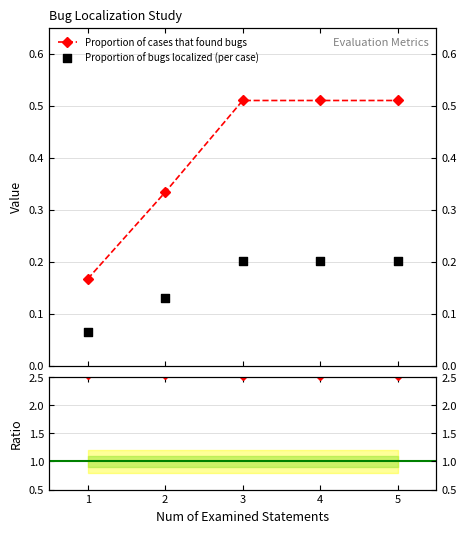

Is the value of Proportion of cases that found bugs at 1 greater than the value of Ratio (found/localized) at 2?

No